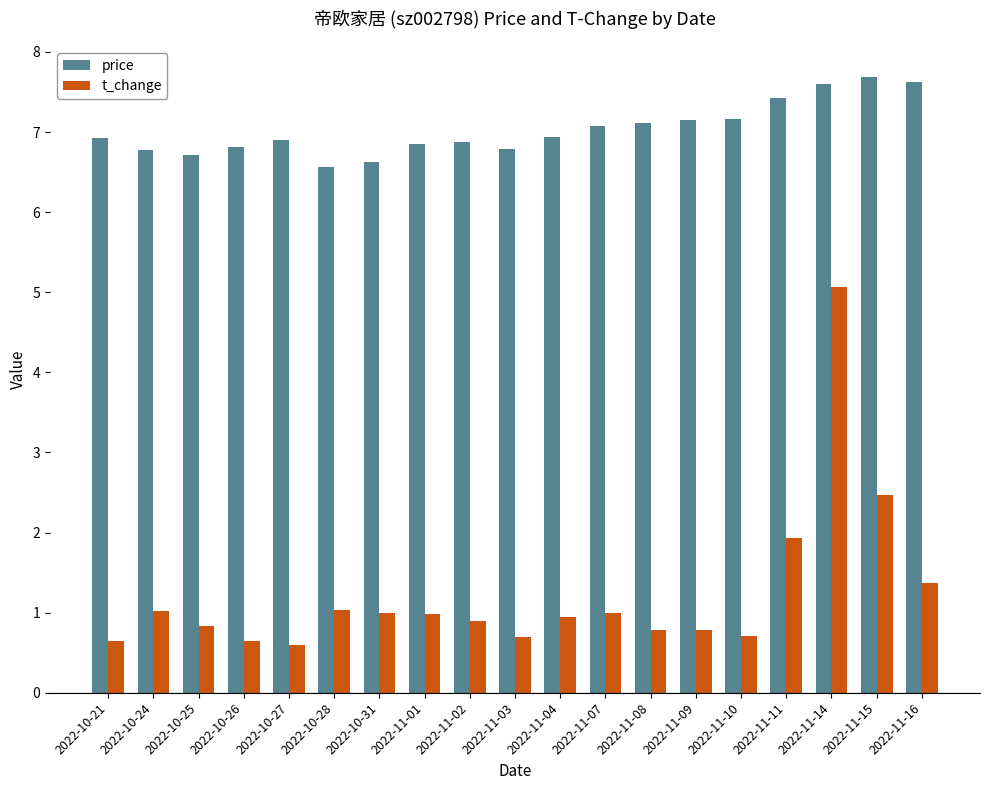

What are all the series names shown in the legend?

price, t_change